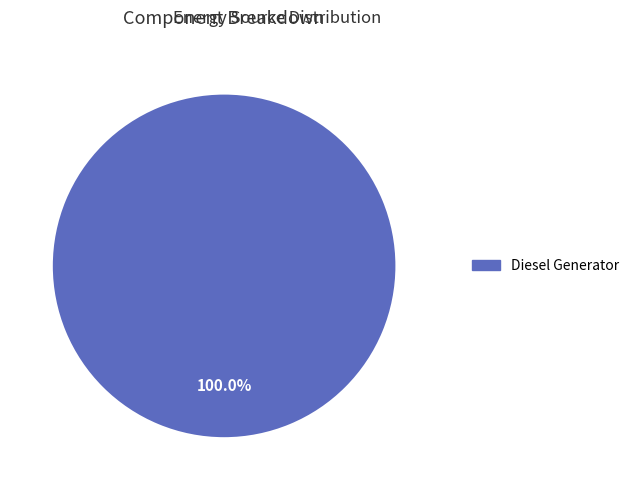

Is there a majority slice in this chart?

Yes